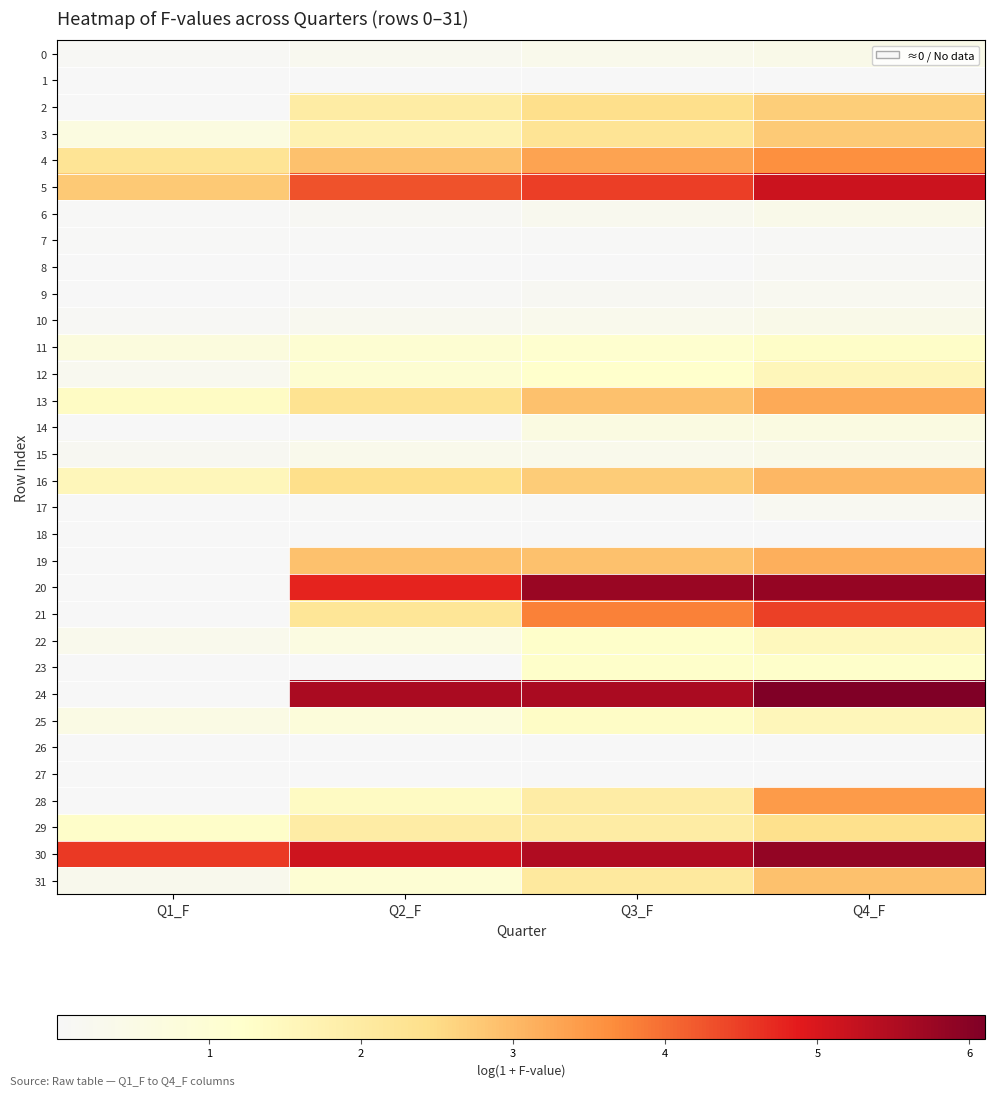

What is the difference between the highest and lowest values at Q1_F?

4.5